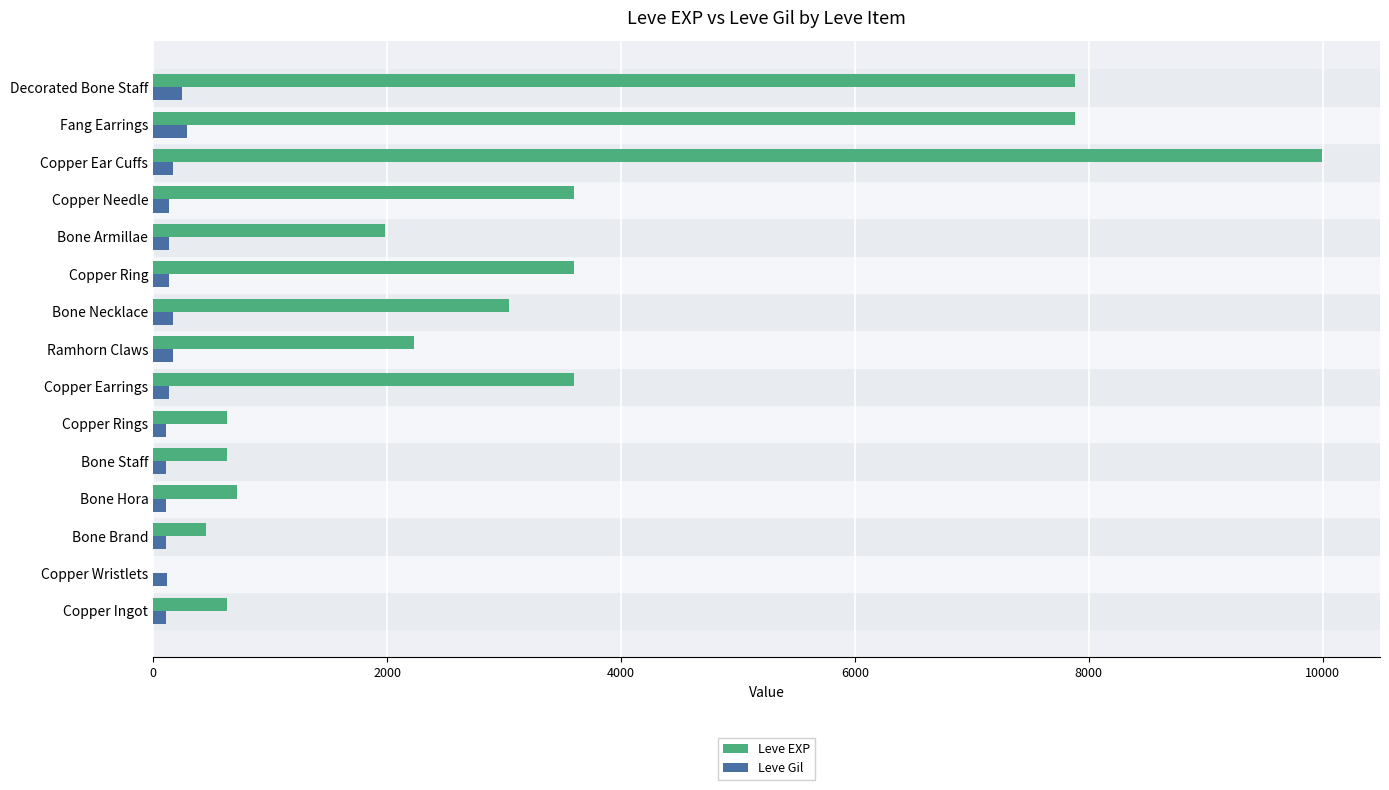

Which category has the highest value in the Leve EXP series?

Copper Ear Cuffs